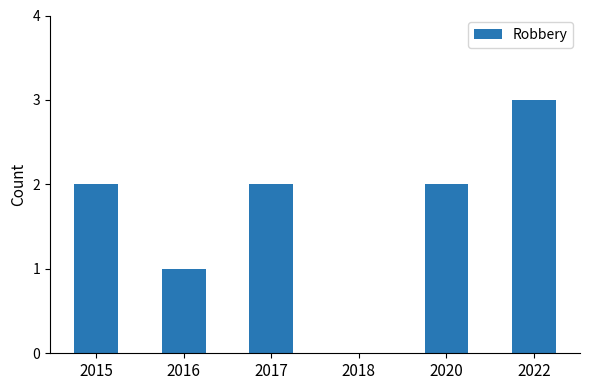

What is the change in value from 2017 to 2018?

-2